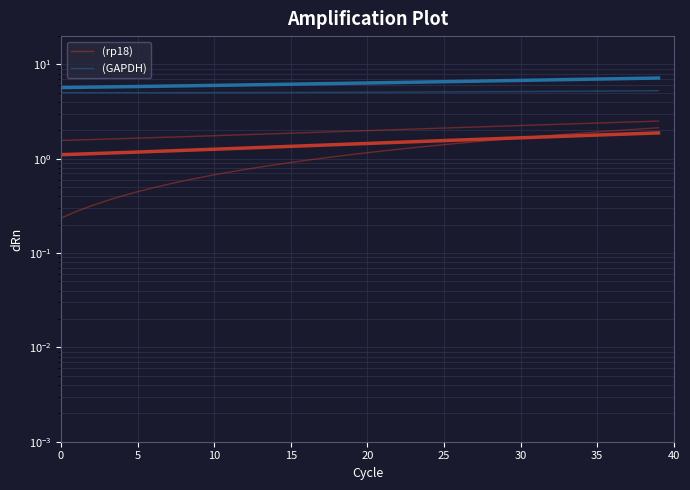

Rank the series at 10 from lowest to highest value.

col_1 (rp18), col_4 (rp18), col_2 (rp18), col_3 (GAPDH), col_5 (GAPDH)